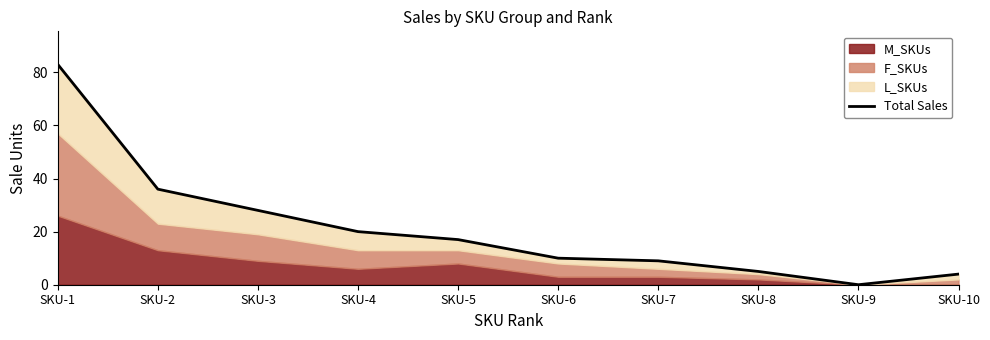

How many data points does each series have?

10